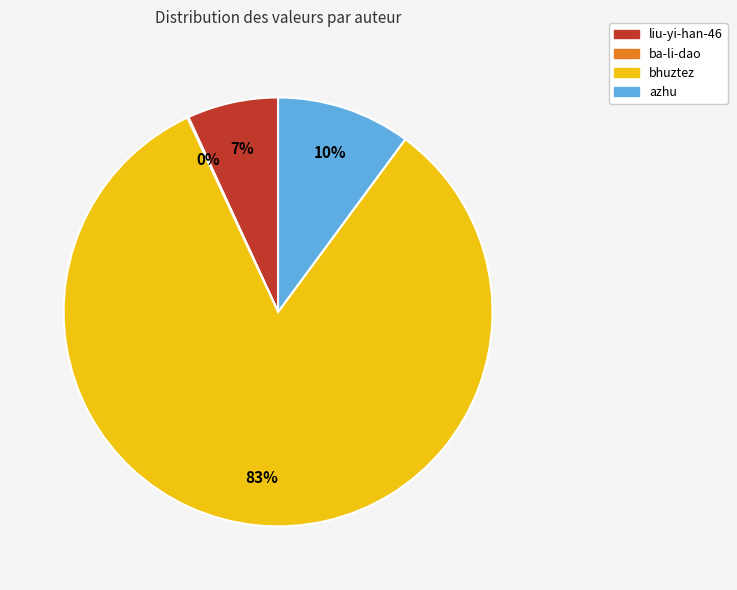

True or false: bhuztez accounts for 96% of the total.

False